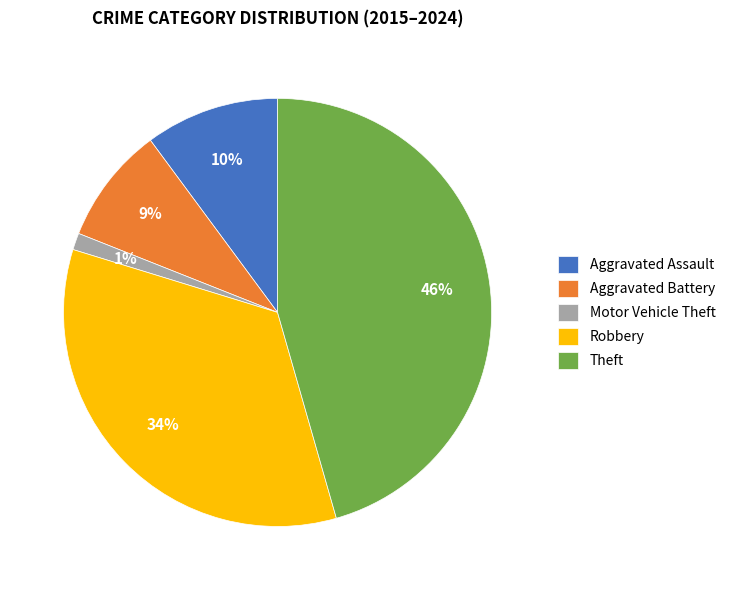

Does any single category account for the majority?

No